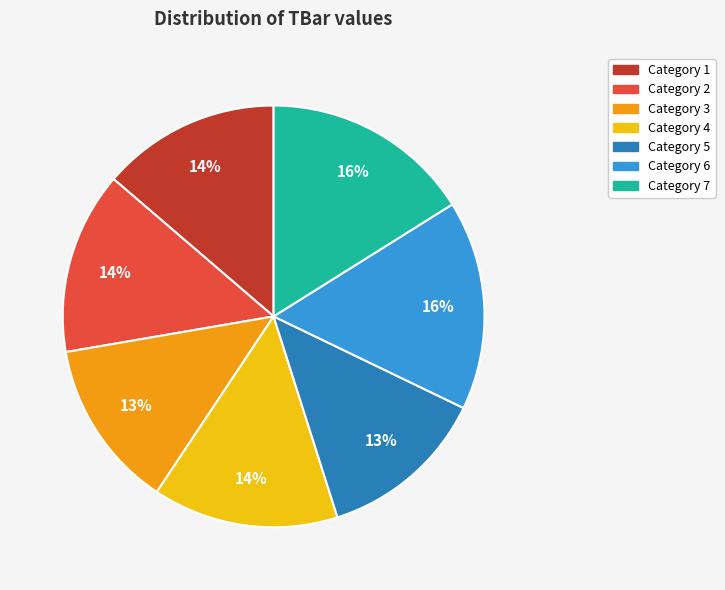

To the nearest percent, what is the difference between the largest and smallest slice percentages?

3%